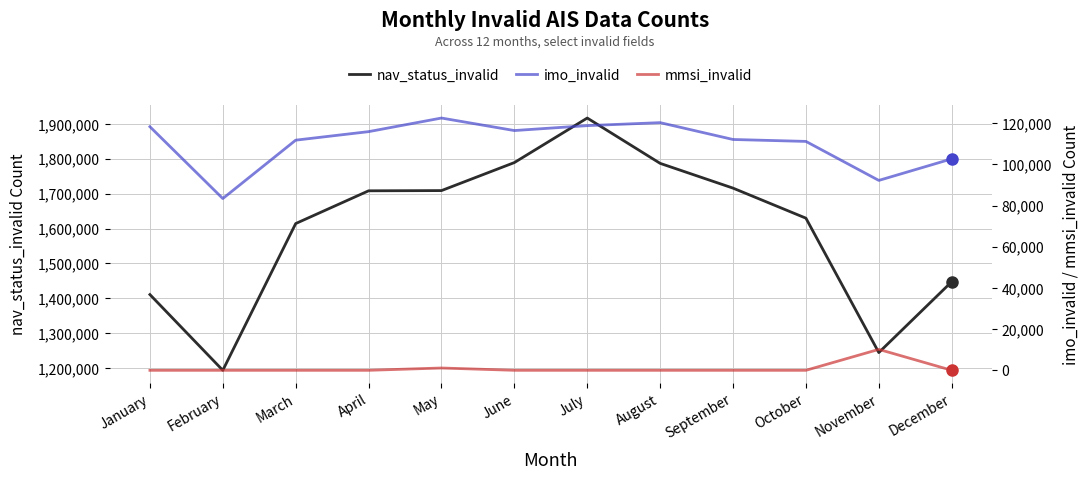

Reading left to right, what are all the values shown in this chart?

nav_status_invalid: 1410897	1193964	1614317	1708091	1708735	1789009	1916539	1786719	1715779	1629715	1244750	1447674
imo_invalid: 118295	83405	111760	115899	122504	116427	118819	120266	112087	111154	92215	102670
mmsi_invalid: 0	0	0	0	1120	0	0	0	0	0	10157	0